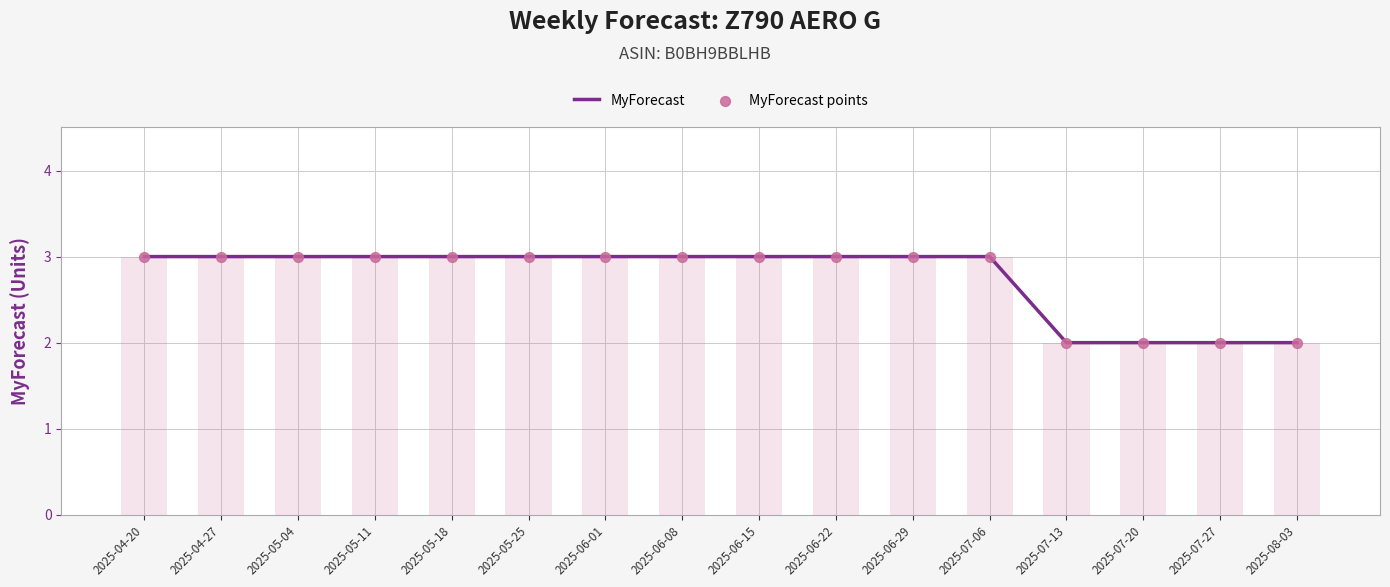

Which series has the largest total across all categories?

MyForecast